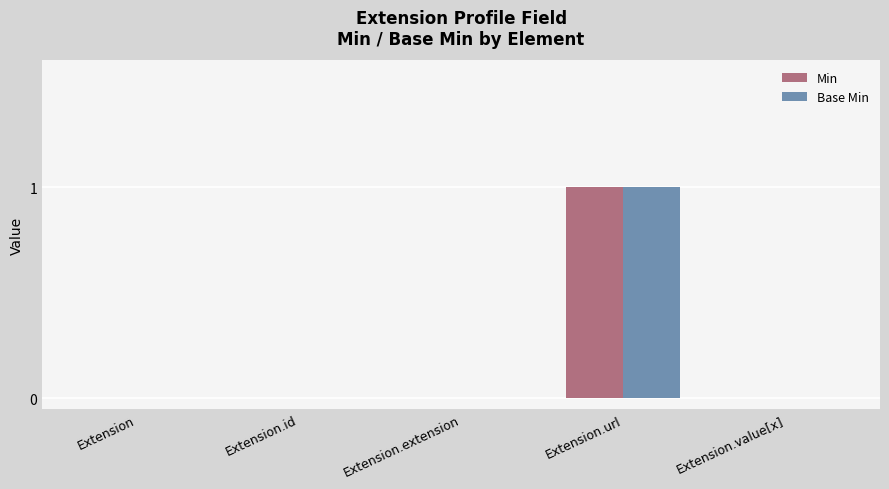

At which category is the sum across all series the highest?

Extension.url